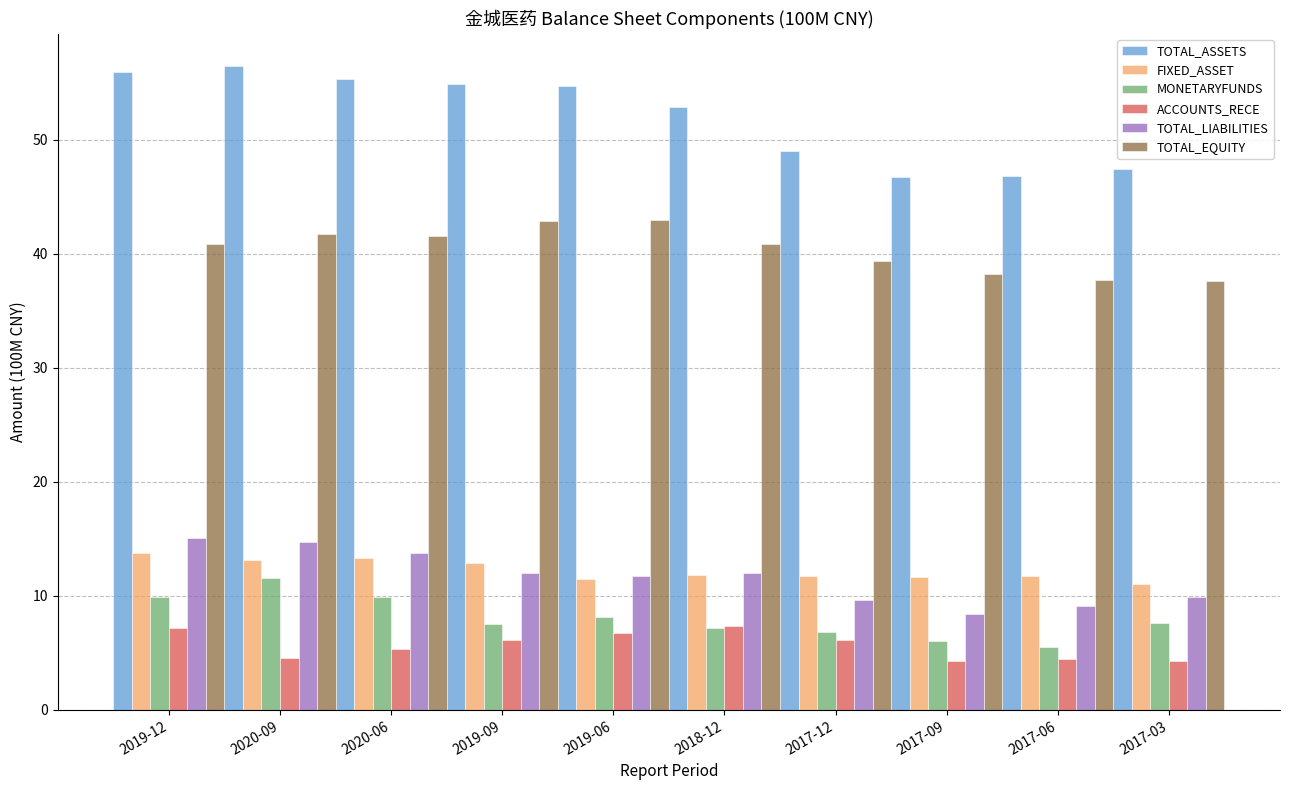

How many groups of bars are there?

10